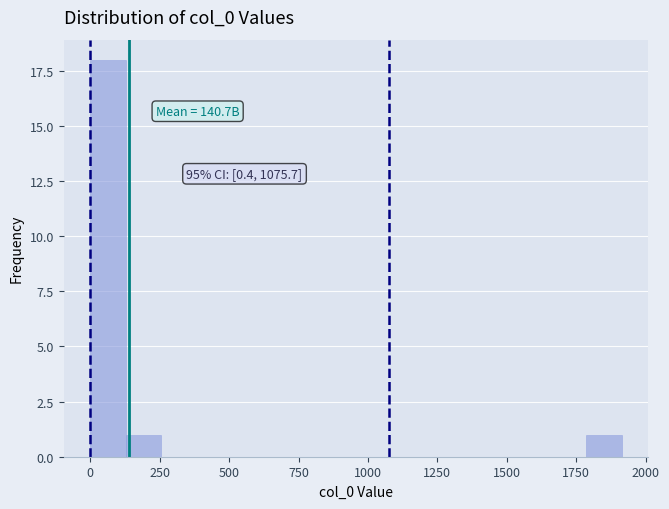

Read against the x-axis, roughly where is the centre of the tallest bar?

50